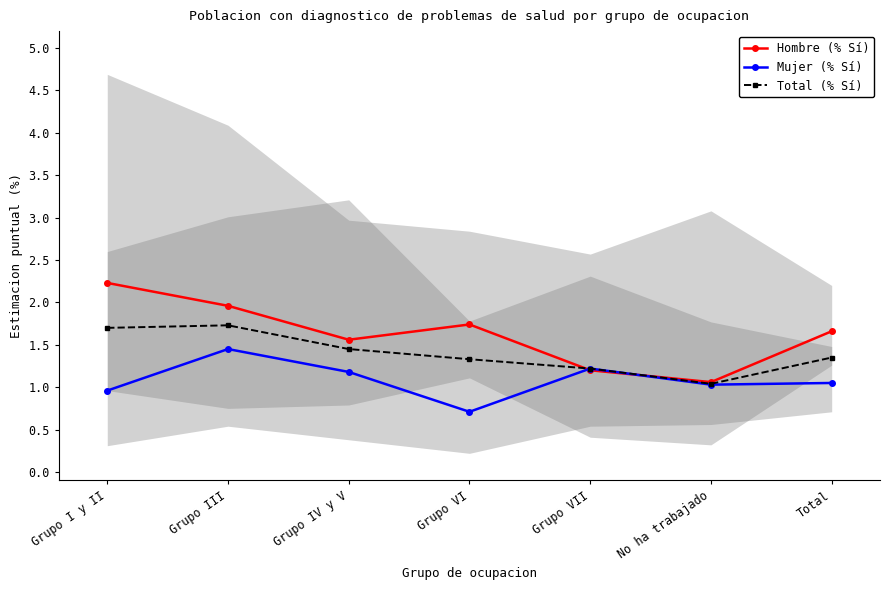

True or false: Total (% Sí) and Mujer (% Sí) cross at least once.

False